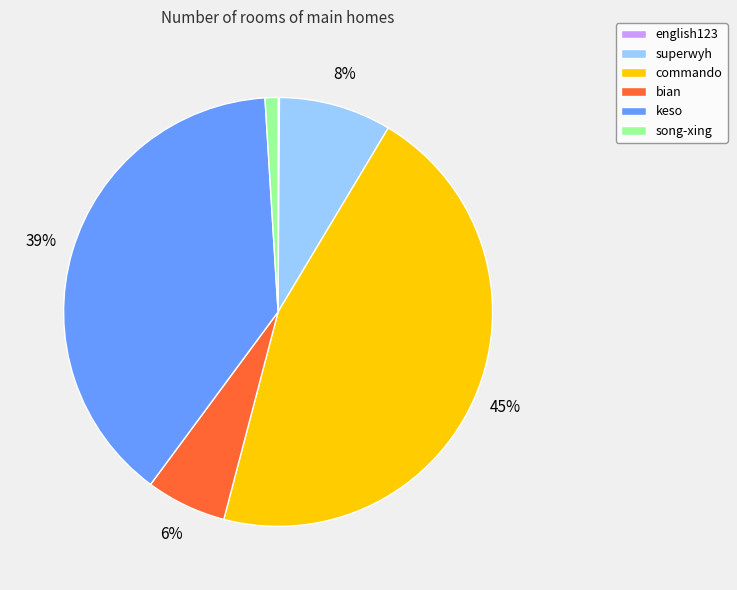

The bian slice represents 6% of the pie. True or false?

True